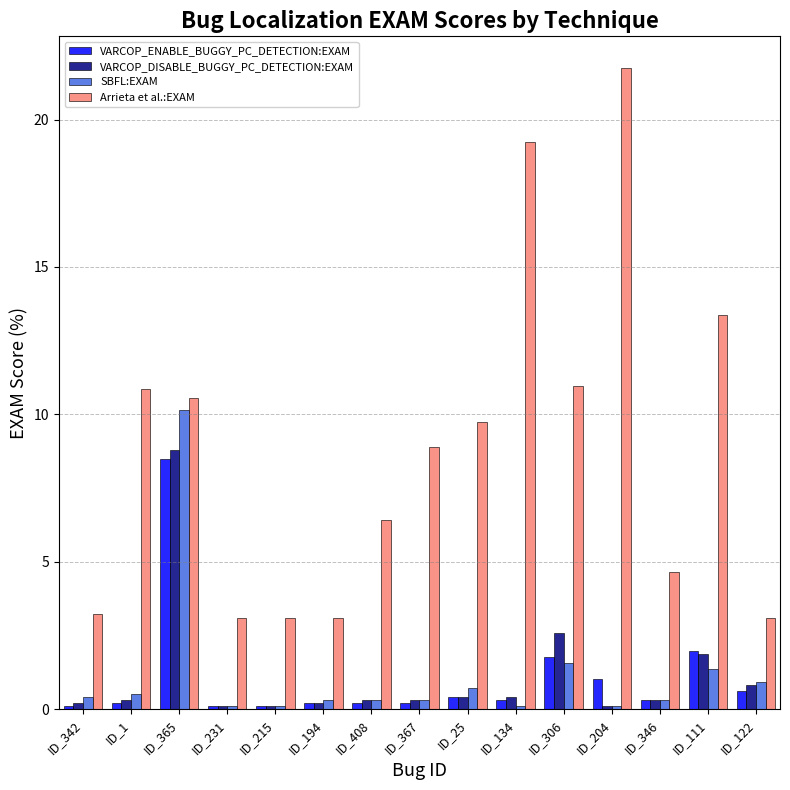

The VARCOP_ENABLE_BUGGY_PC_DETECTION:EXAM series shows 0.3 at ID_134. True or false?

True